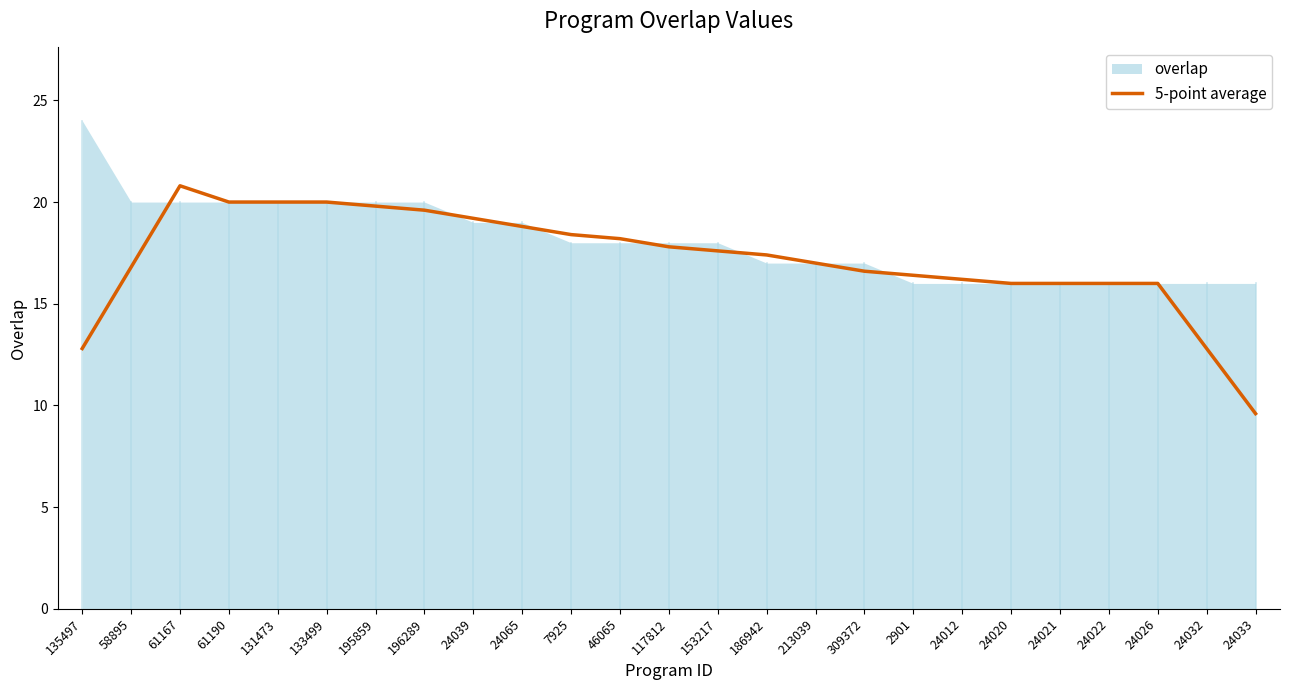

What position from the left is 195859?

7